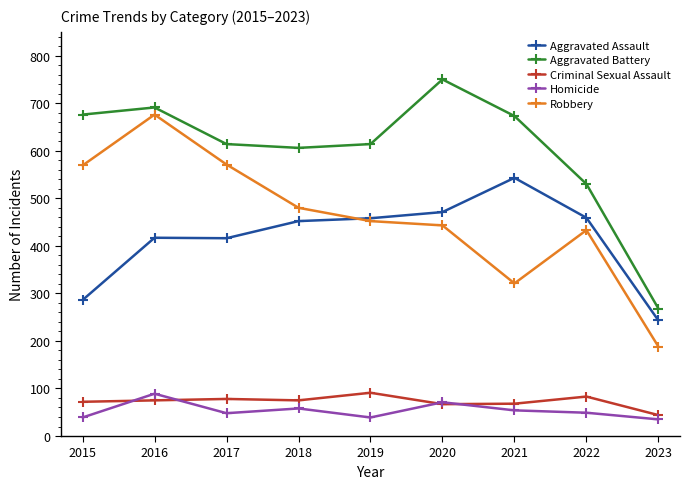

Which label corresponds to the largest value in the chart?

2020